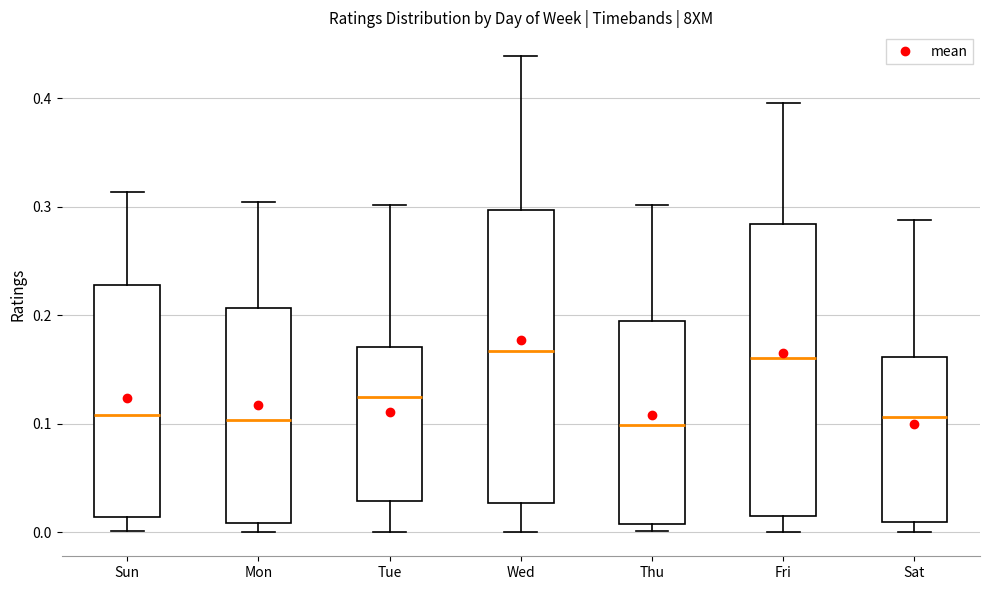

Where is the upper edge of the box for Mon on the y-axis? The values are not printed on the chart, so give them approximately, as read against the axis.

0.21